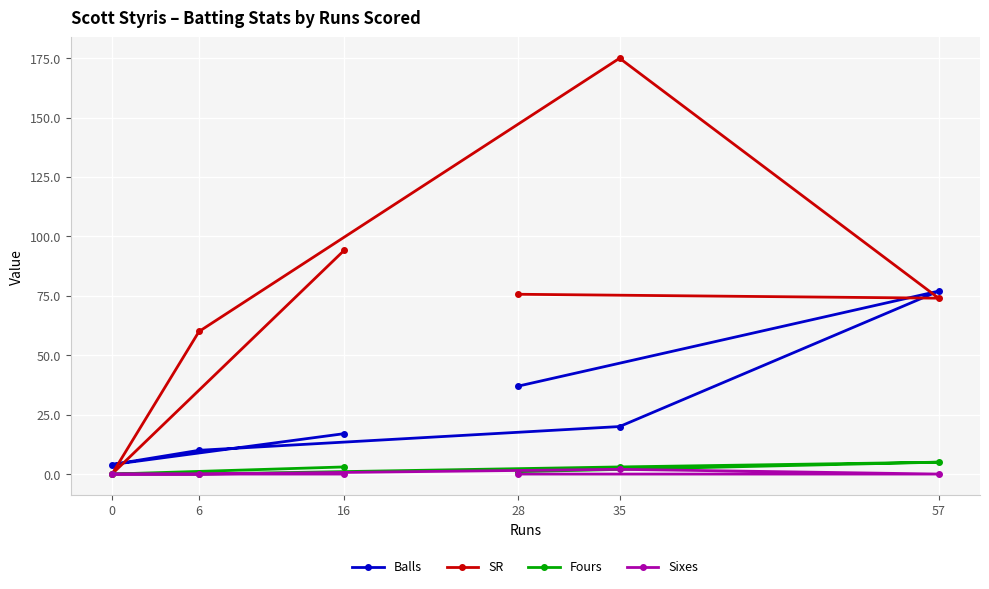

What are all the series names shown in the legend?

Balls, SR, Fours, Sixes